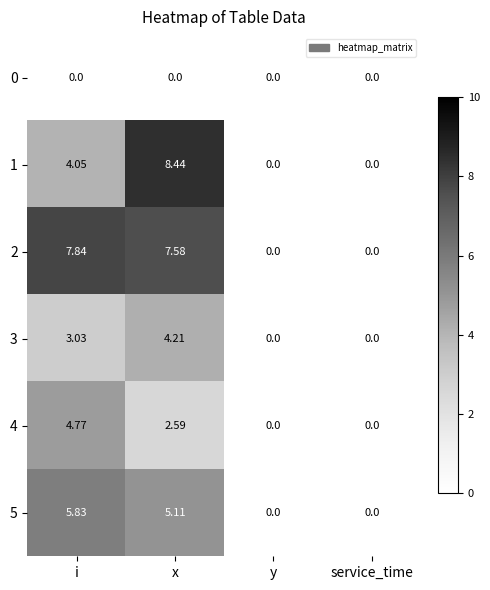

Which series changed the most between i and y?

2